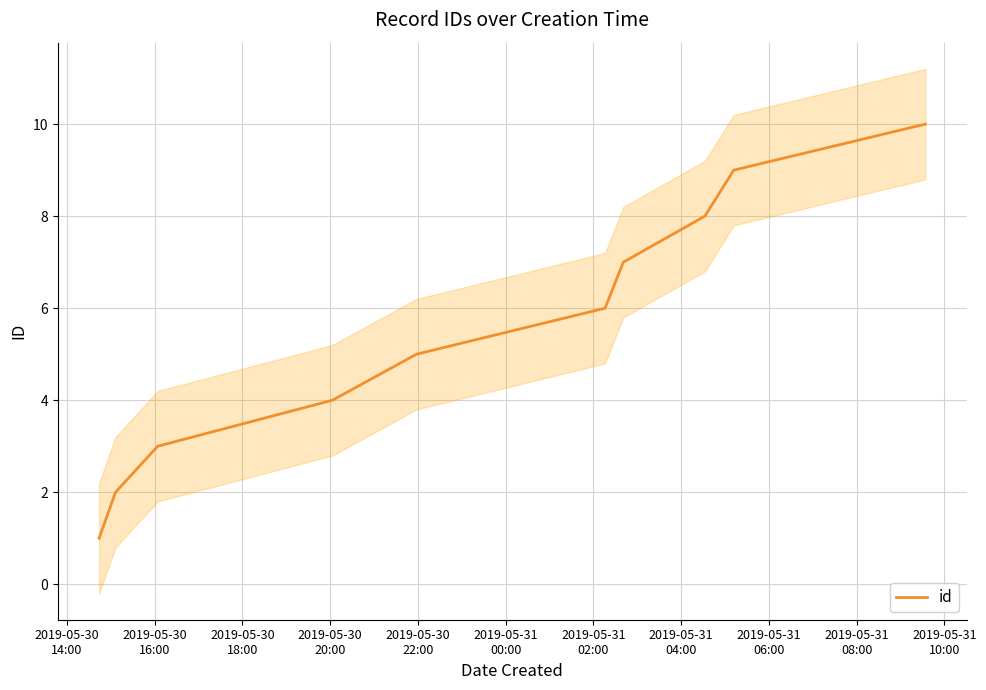

What is the highest value of the id series?

10